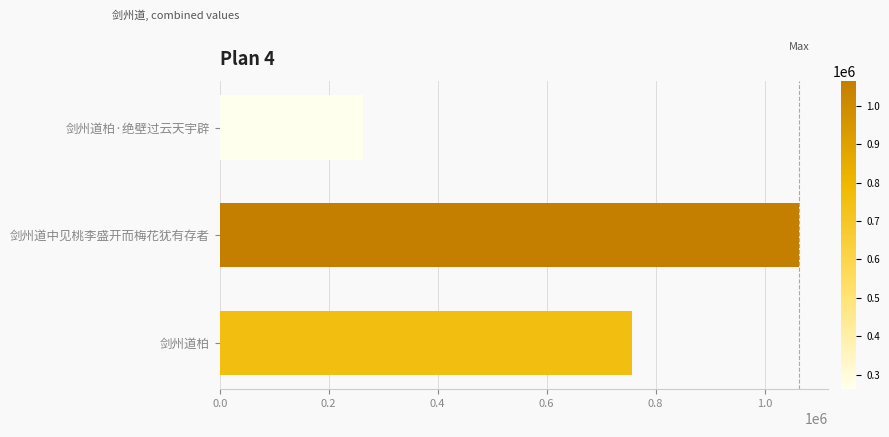

What is the sum of the values at 剑州道柏 and 剑州道中见桃李盛开而梅花犹有存者?

1819218